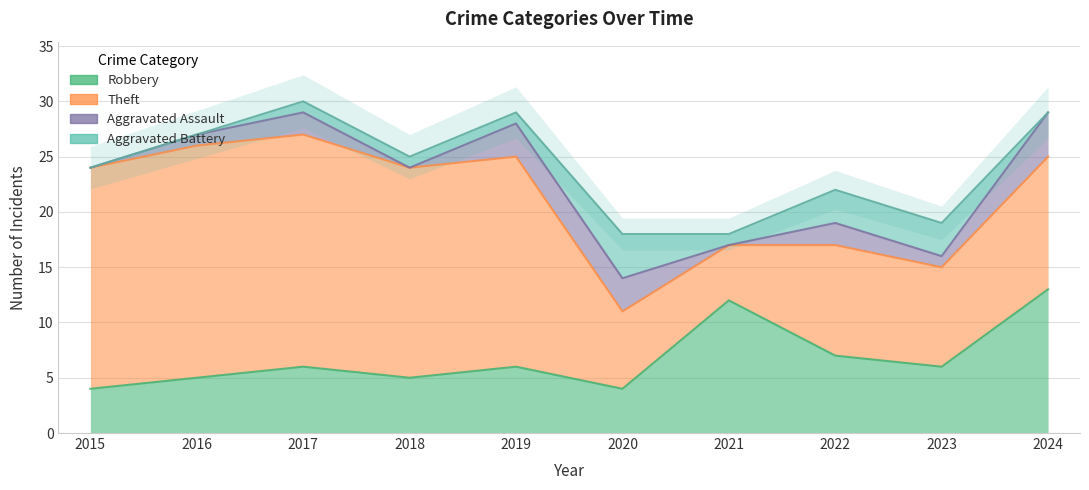

Reading left to right, what are all the values shown in this chart?

Robbery: 2015=4	2016=5	2017=6	2018=5	2019=6	2020=4	2021=12	2022=7	2023=6	2024=13
Theft: 2015=20	2016=21	2017=21	2018=19	2019=19	2020=7	2021=5	2022=10	2023=9	2024=12
Aggravated Assault: 2015=0	2016=1	2017=2	2018=0	2019=3	2020=3	2021=0	2022=2	2023=1	2024=4
Aggravated Battery: 2015=0	2016=0	2017=1	2018=1	2019=1	2020=4	2021=1	2022=3	2023=3	2024=0